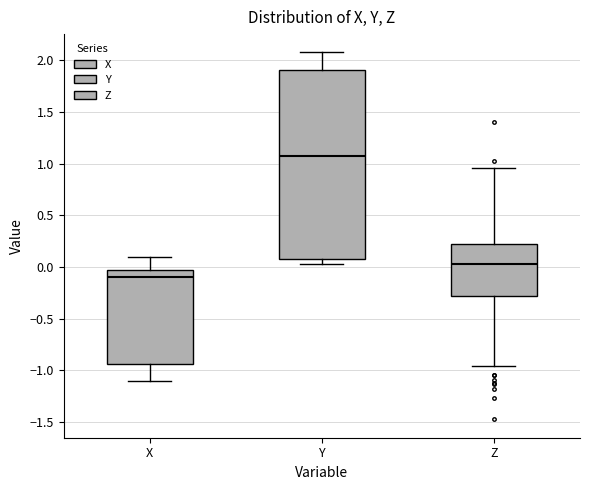

Which box's median line is the highest?

Y